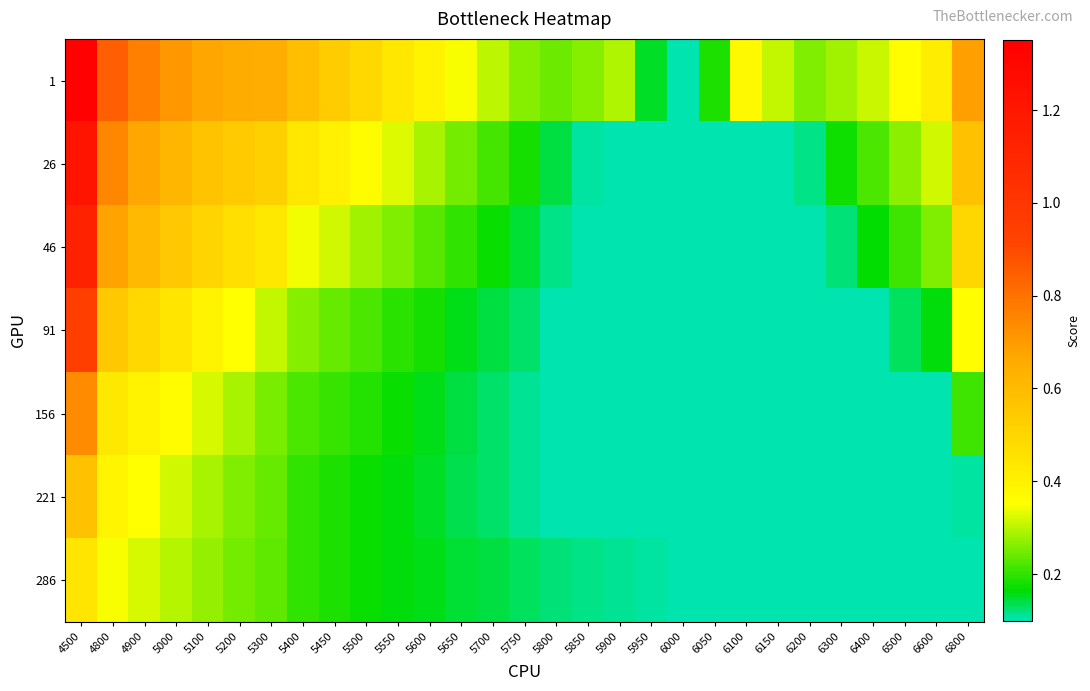

At 5950, list the series in order from smallest to largest.

26, 46, 91, 156, 221, 286, 1